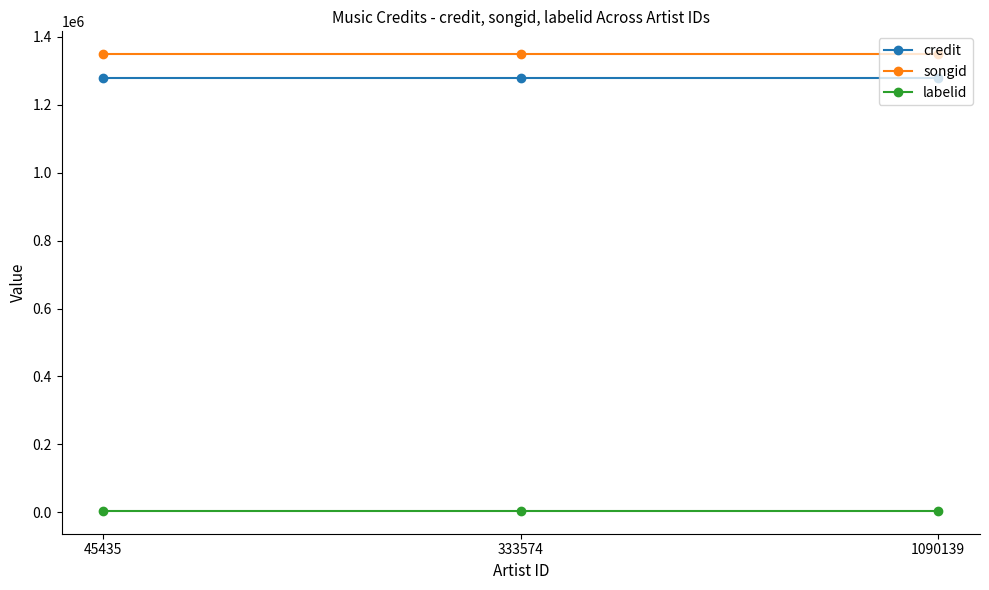

Is it true that credit equals 1990343 at 333574?

False